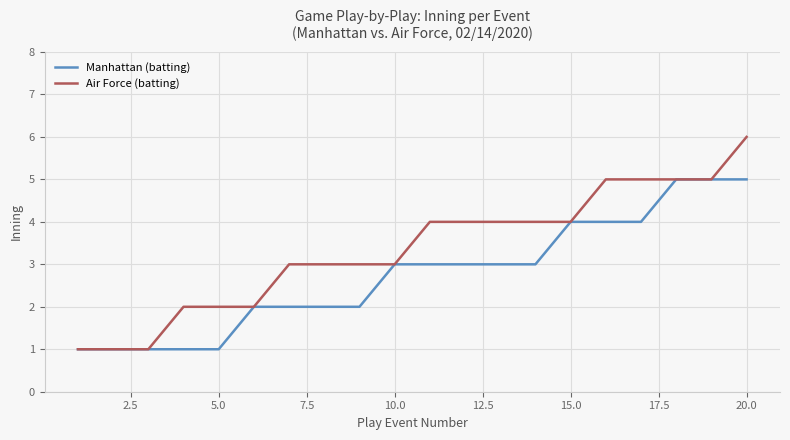

What is the maximum value shown in the chart?

6